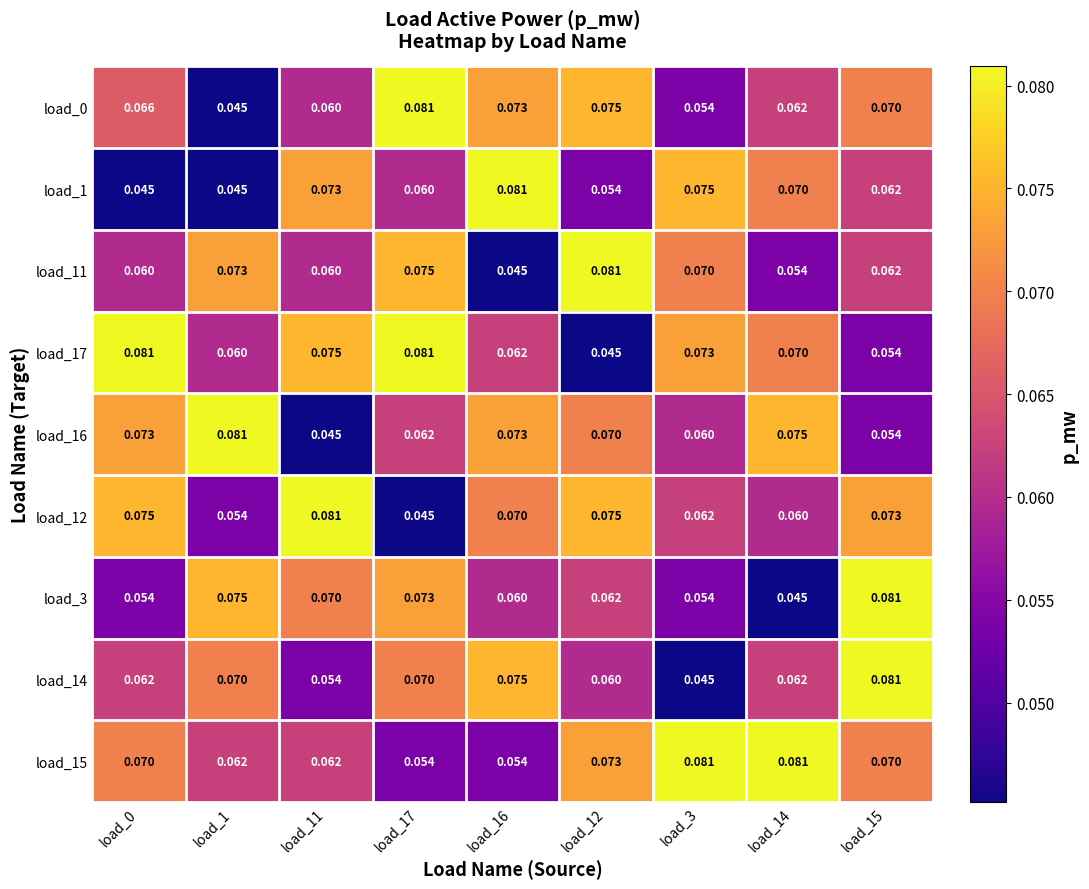

Between load_1 and load_15, which series saw the biggest shift?

load_16